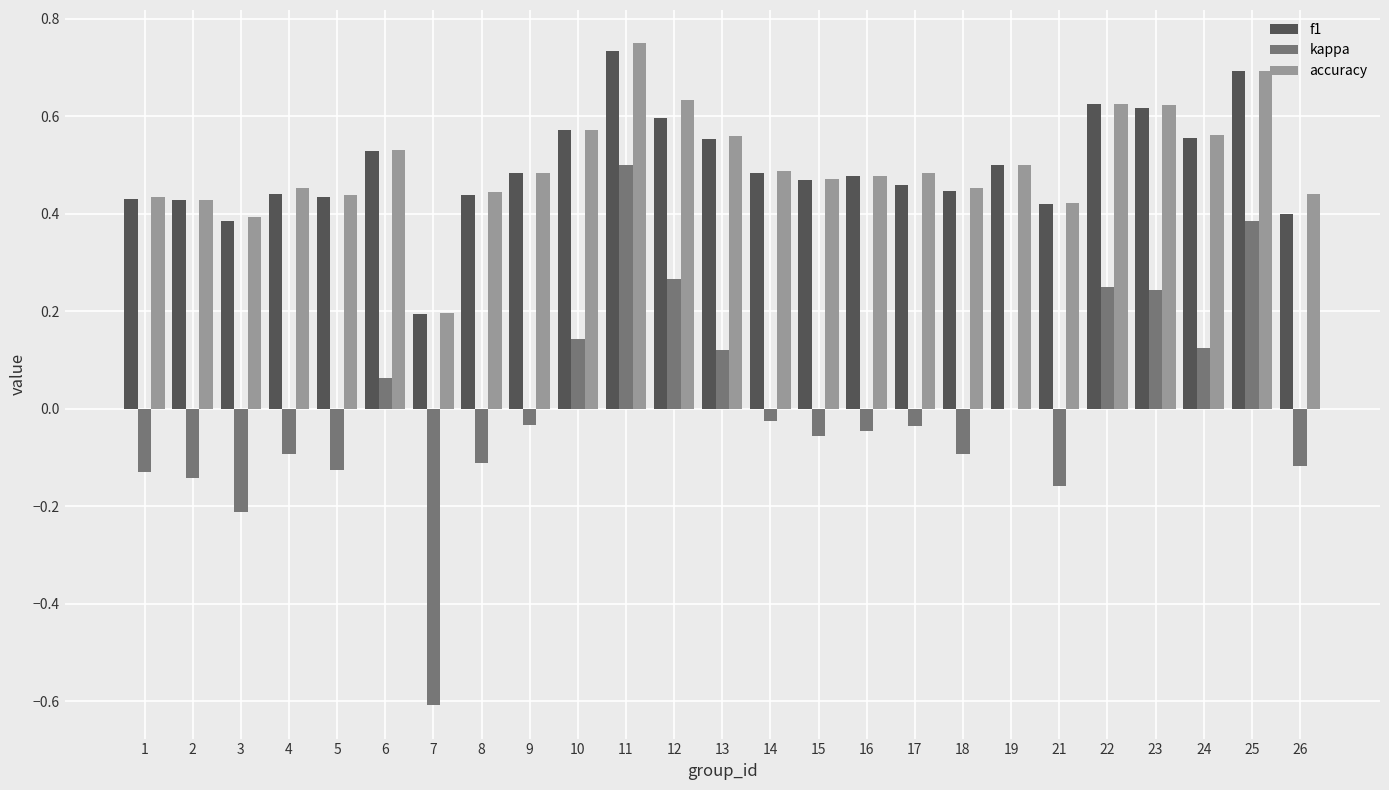

At which category does the chart reach its peak across all series?

11